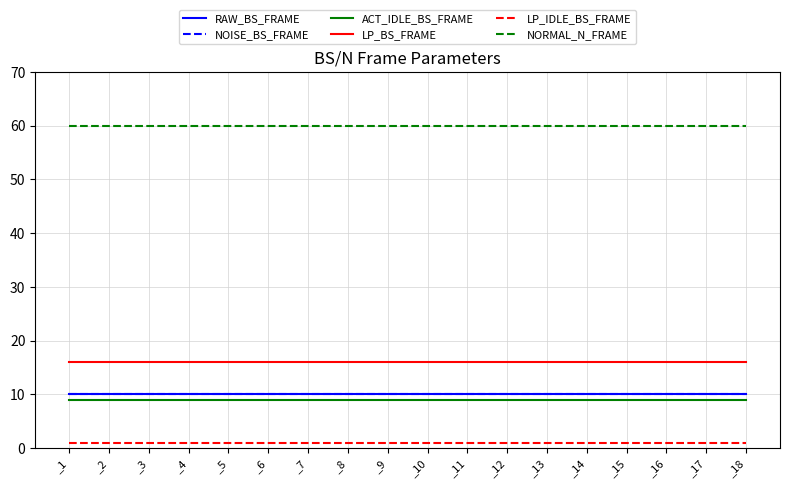

True or false: LP_BS_FRAME and ACT_IDLE_BS_FRAME cross at least once.

False